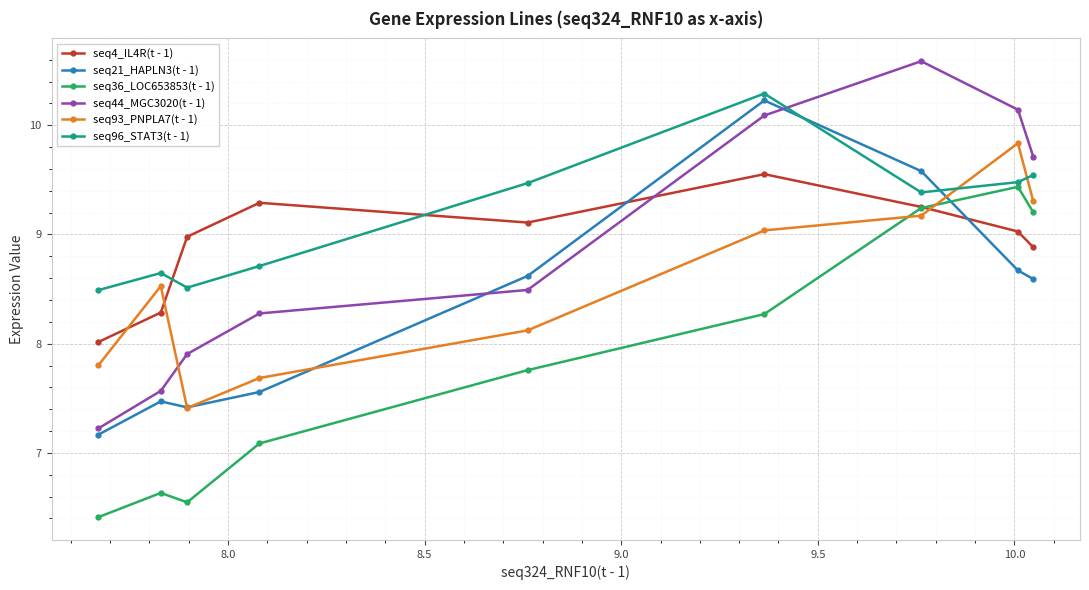

In seq93_PNPLA7(t - 1), how many points are higher than both neighbors (excluding endpoints)?

2